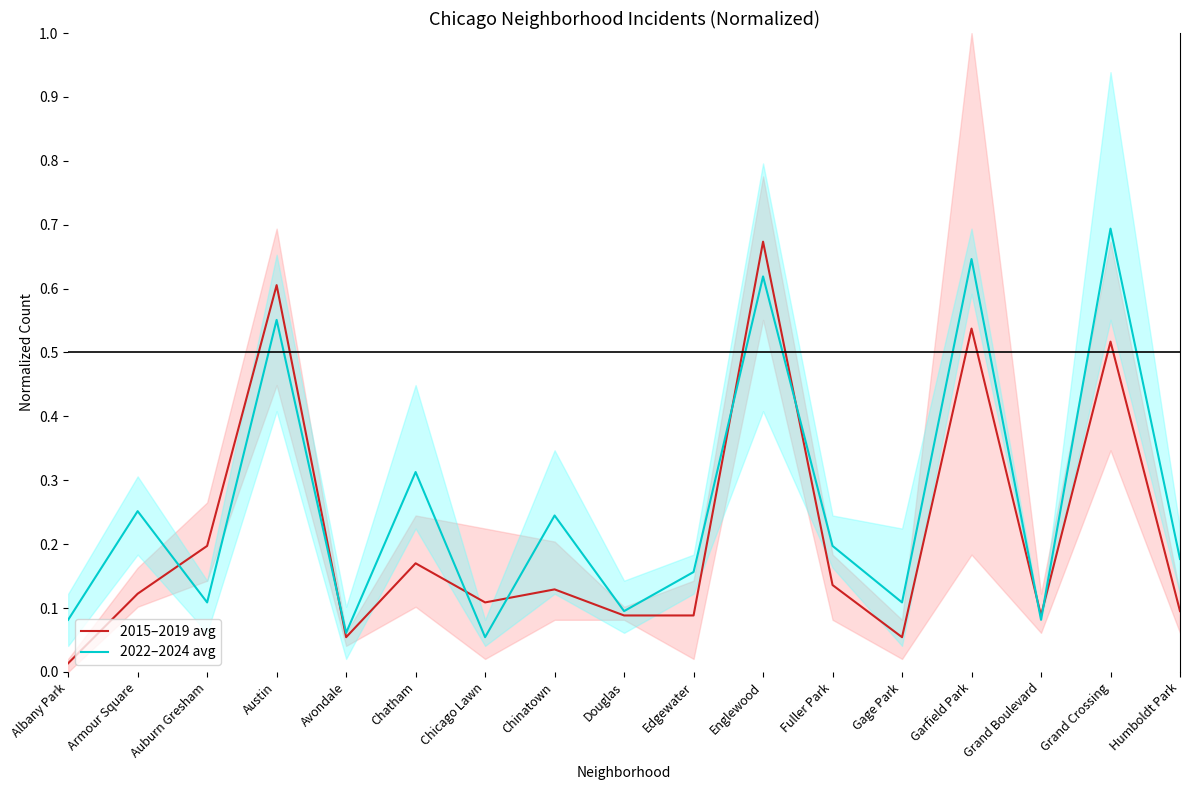

What is the value of the 2015–2019 avg point at the 4th from the left?

0.6